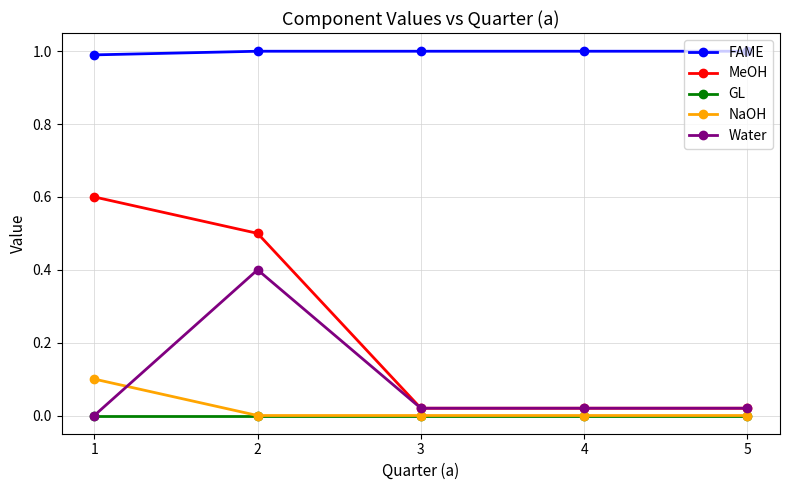

True or false: FAME and NaOH cross at least once.

False